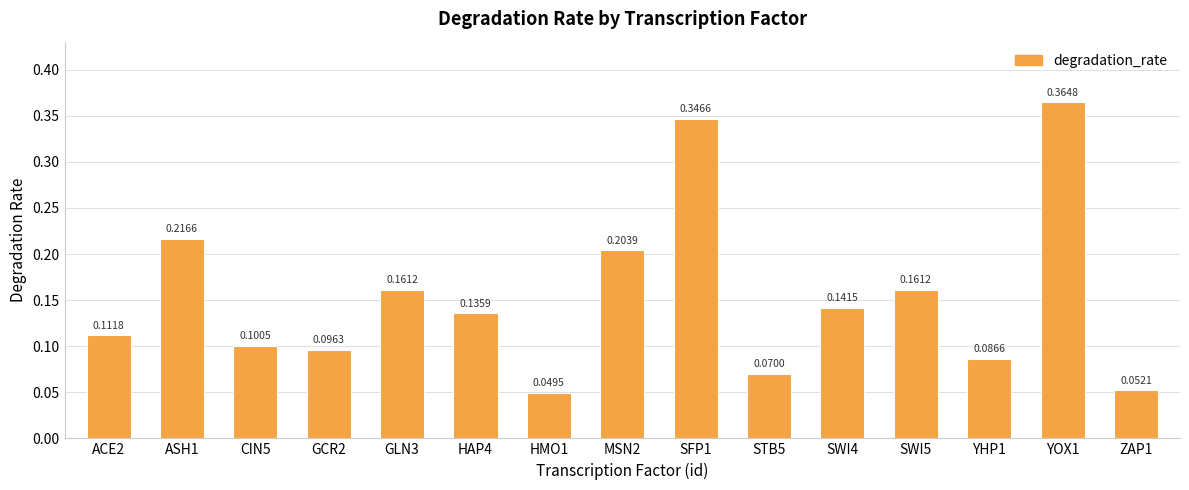

What is the label of the 10th bar from the right?

HAP4